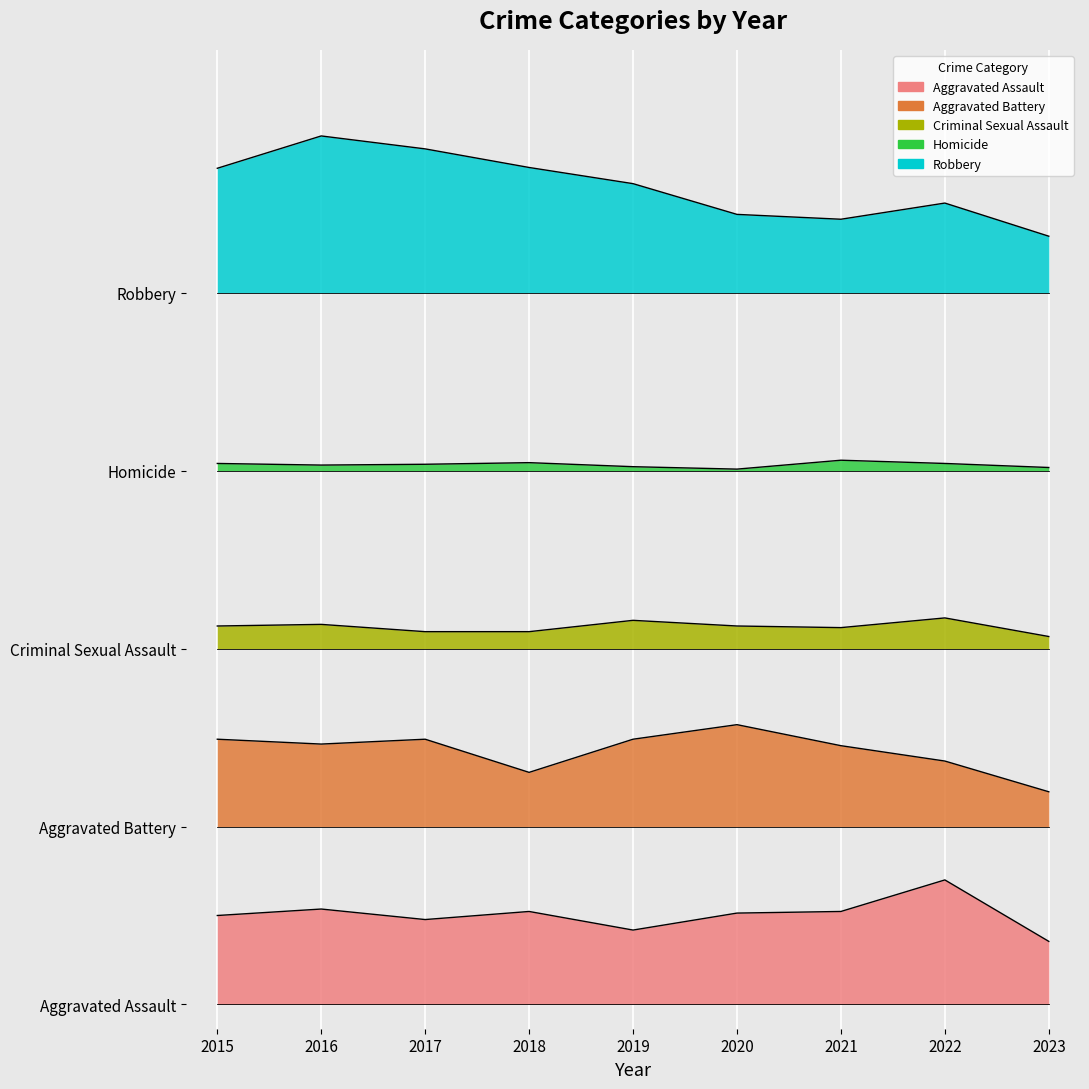

Reading right to left, extract all data points from this chart.

Aggravated Assault: 2023=78	2022=154	2021=115	2020=113	2019=92	2018=115	2017=105	2016=118	2015=110
Aggravated Battery: 2023=263	2022=301	2021=320	2020=346	2019=328	2018=287	2017=328	2016=322	2015=328
Criminal Sexual Assault: 2023=455	2022=478	2021=466	2020=468	2019=475	2018=461	2017=461	2016=470	2015=468
Homicide: 2023=664	2022=669	2021=673	2020=662	2019=665	2018=670	2017=668	2016=667	2015=669
Robbery: 2023=950	2022=991	2021=971	2020=977	2019=1015	2018=1035	2017=1058	2016=1074	2015=1034